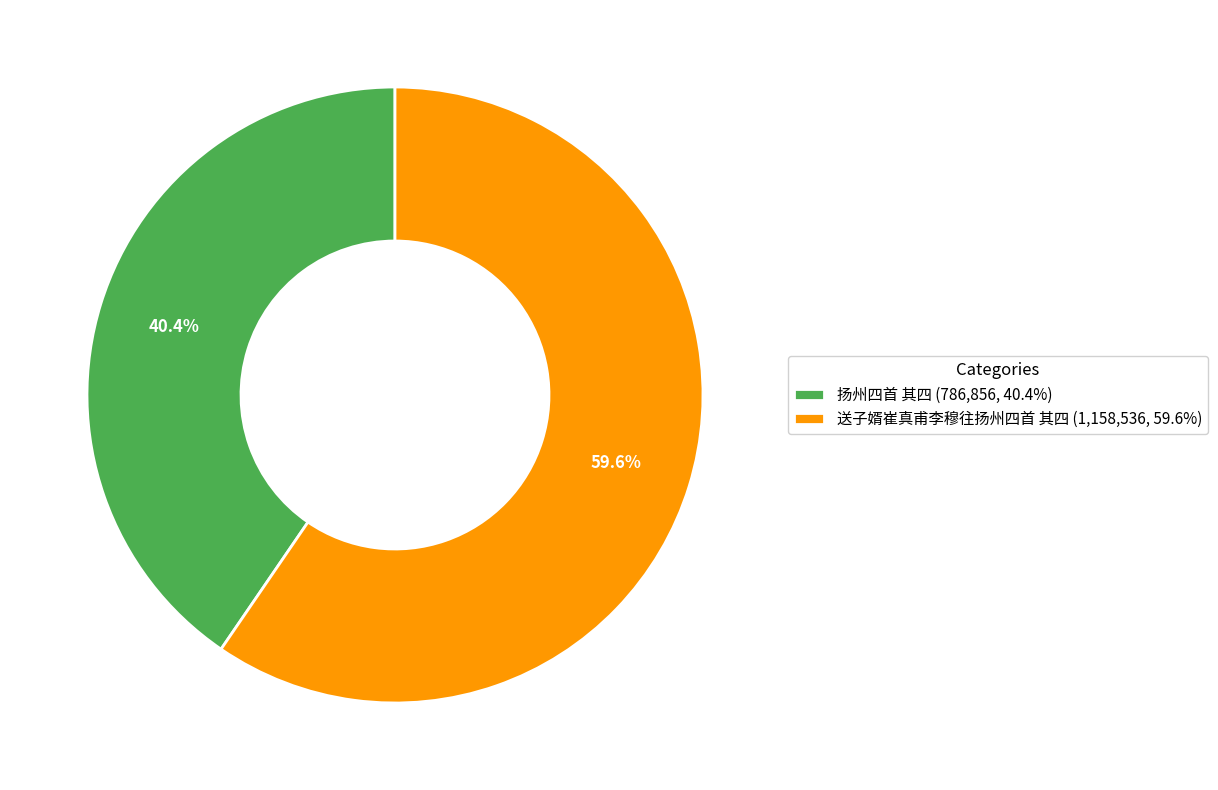

What percentage is the 扬州四首 其四 slice, to the nearest percent?

40%